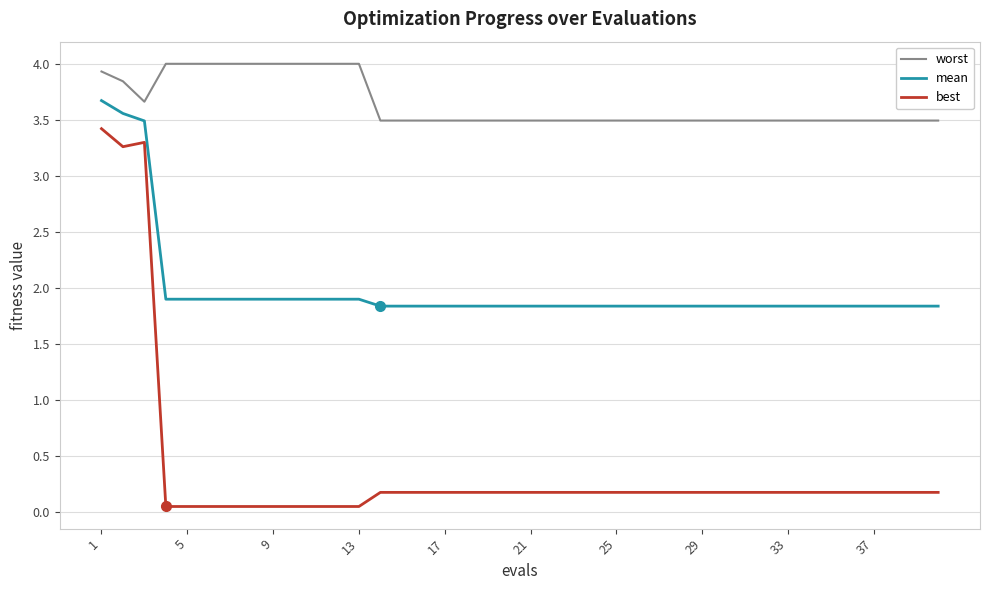

Which series has the largest range (max minus min)?

best